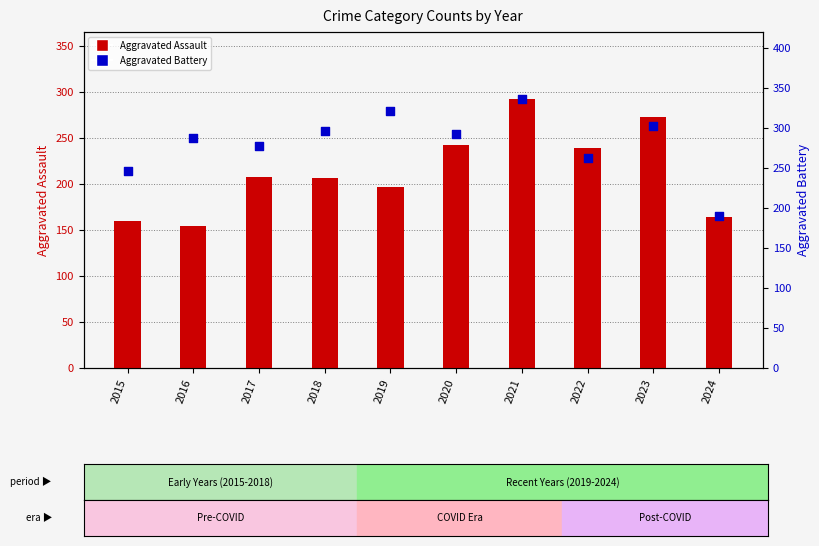

Which series has the largest total across all categories?

Aggravated Battery